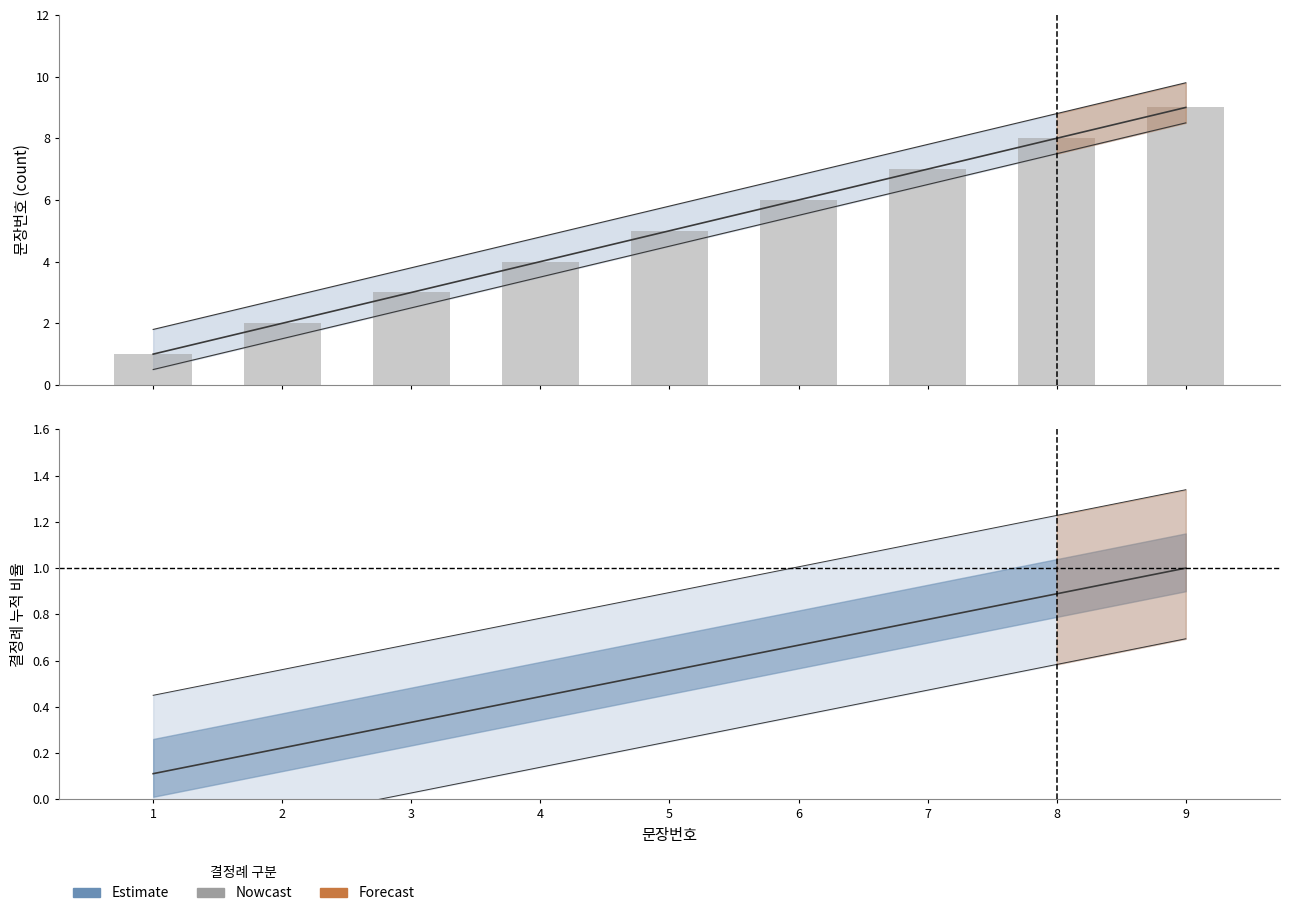

Are the bars grouped side by side (vs. stacked)?

No